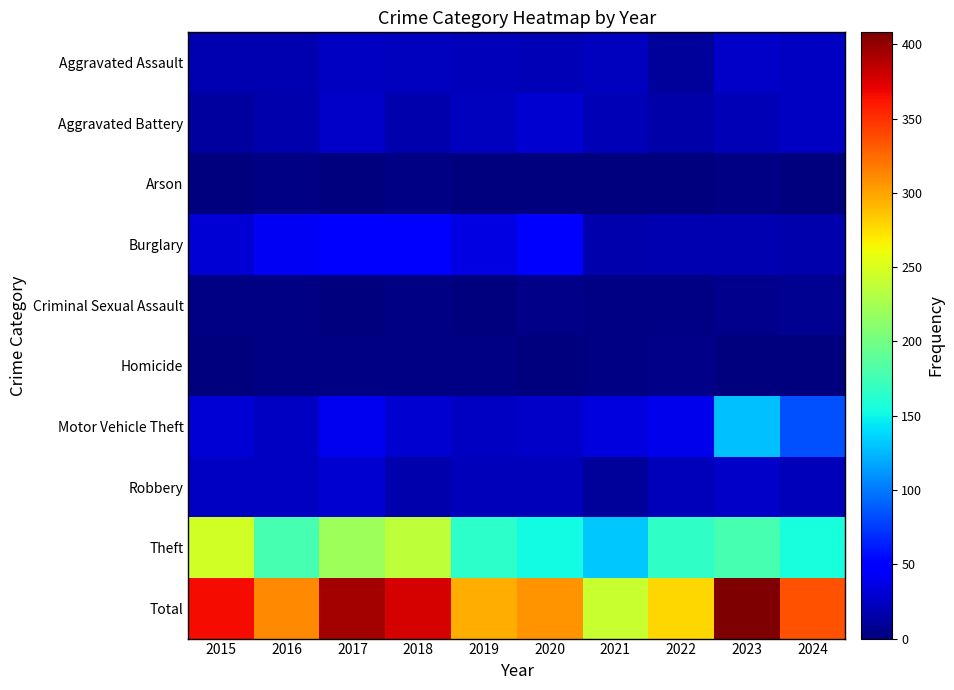

Reading right to left, list all the values displayed in this chart.

Aggravated Assault: 2024=24	2023=27	2022=11	2021=23	2020=20	2019=22	2018=23	2017=25	2016=19	2015=18
Aggravated Battery: 2024=25	2023=20	2022=15	2021=20	2020=30	2019=23	2018=16	2017=26	2016=17	2015=12
Arson: 2024=1	2023=3	2022=0	2021=0	2020=1	2019=0	2018=2	2017=0	2016=2	2015=0
Burglary: 2024=17	2023=19	2022=19	2021=16	2020=50	2019=36	2018=47	2017=51	2016=43	2015=31
Criminal Sexual Assault: 2024=7	2023=6	2022=3	2021=3	2020=4	2019=1	2018=3	2017=0	2016=3	2015=2
Homicide: 2024=0	2023=1	2022=4	2021=2	2020=1	2019=3	2018=2	2017=2	2016=2	2015=1
Motor Vehicle Theft: 2024=83	2023=129	2022=39	2021=35	2020=26	2019=24	2018=30	2017=40	2016=25	2015=31
Robbery: 2024=22	2023=26	2022=21	2021=11	2020=22	2019=22	2018=17	2017=30	2016=24	2015=25
Theft: 2024=156	2023=177	2022=166	2021=131	2020=152	2019=165	2018=237	2017=220	2016=177	2015=246
Total: 2024=335	2023=408	2022=278	2021=241	2020=306	2019=296	2018=377	2017=394	2016=312	2015=366